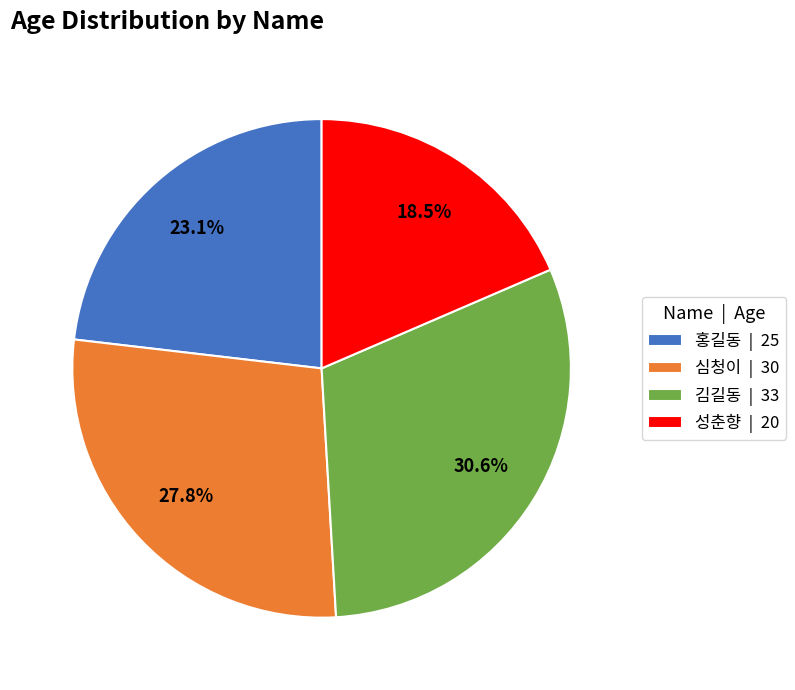

The 심청이 slice represents 36% of the pie. True or false?

False